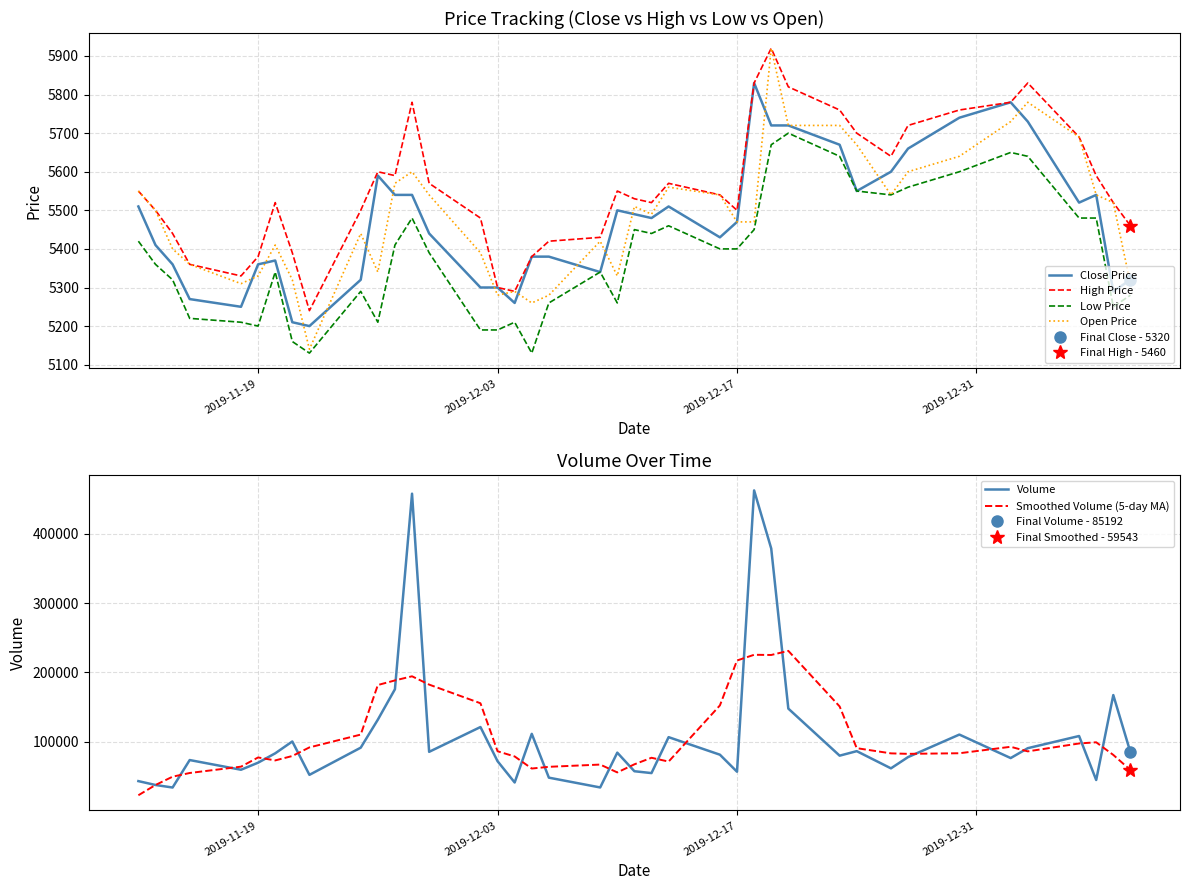

What is the minimum value for High Price?

5240